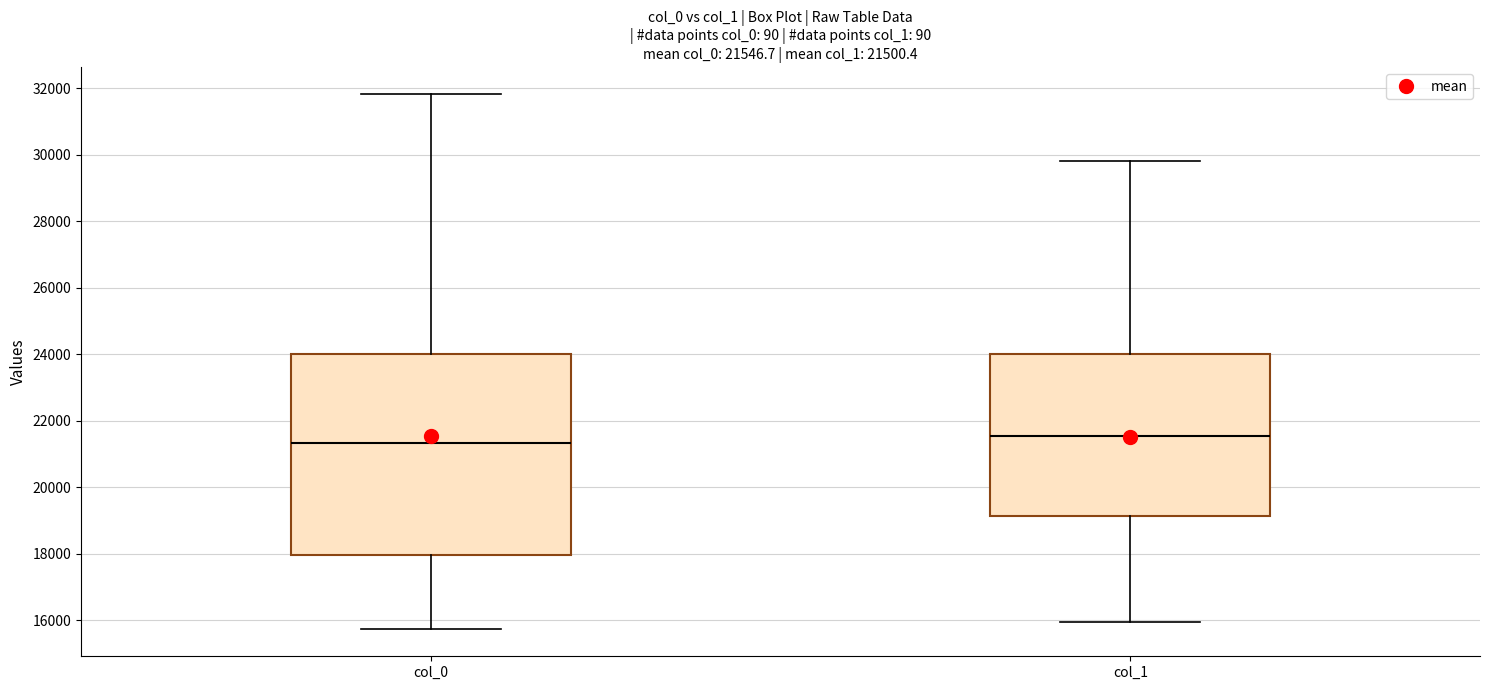

Which box's median line is the lowest?

col_0